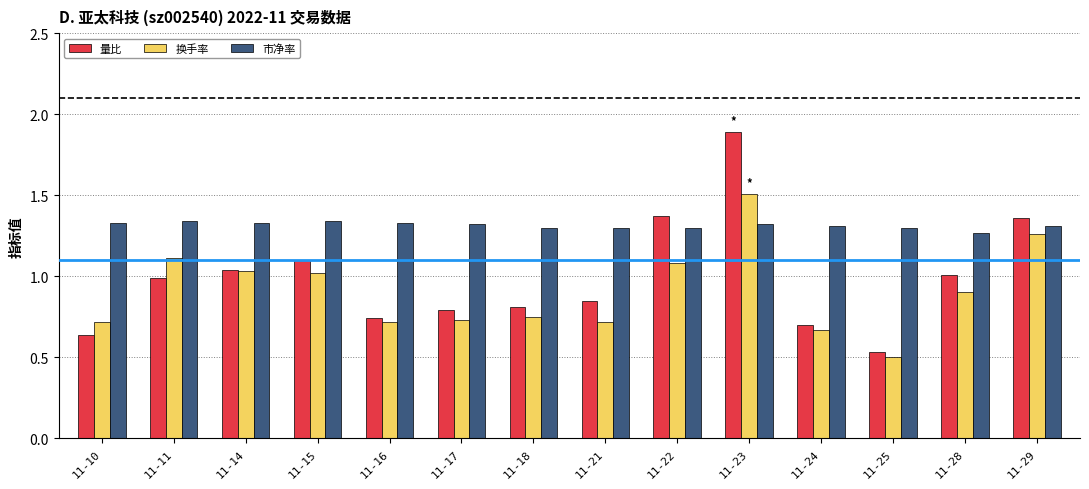

What is the difference between the maximum and minimum values in the 量比 series?

1.4